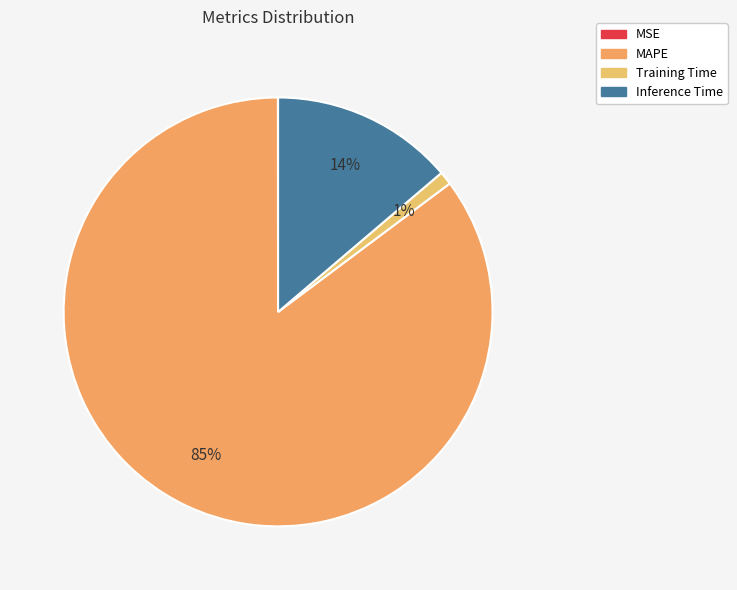

What percentage is the Inference Time slice, to the nearest percent?

14%